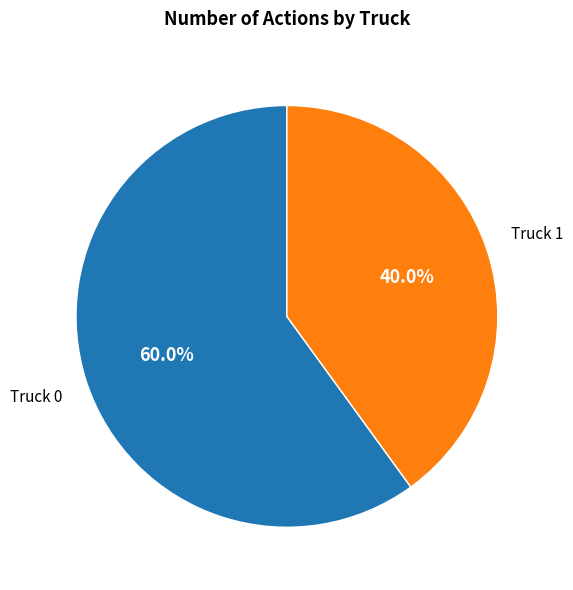

How many segments does this pie chart have?

2